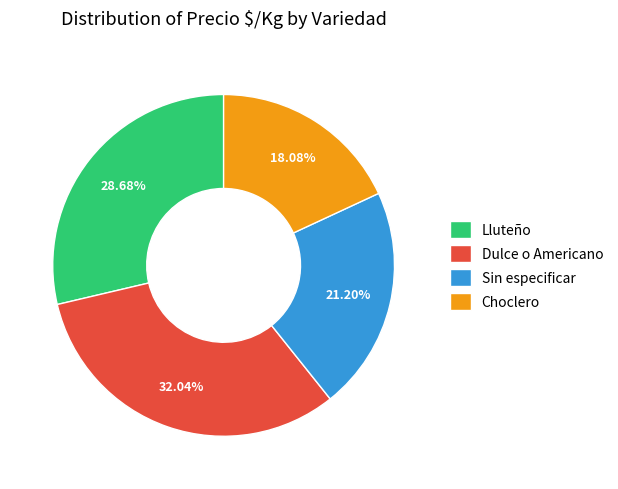

To the nearest percent, what is the difference between the Sin especificar and Choclero slice percentages?

3%